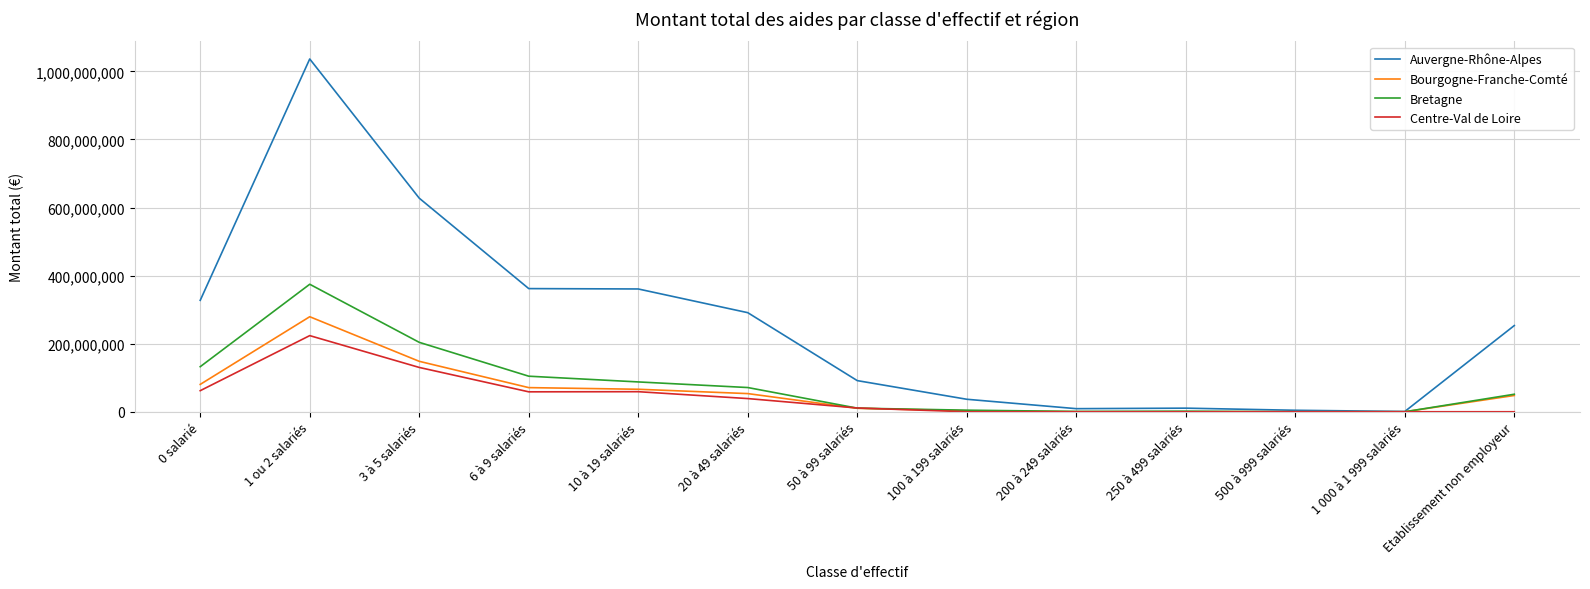

Where is the first local maximum for Bretagne?

1 ou 2 salariés